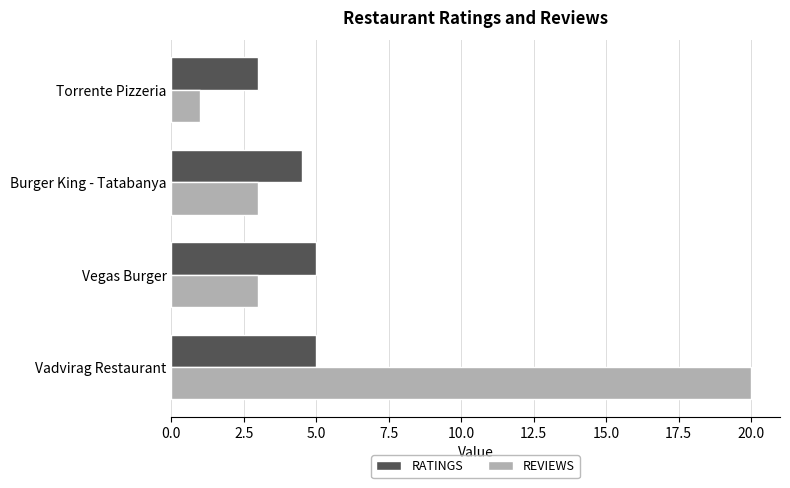

How many REVIEWS values are between 3 and 20?

3